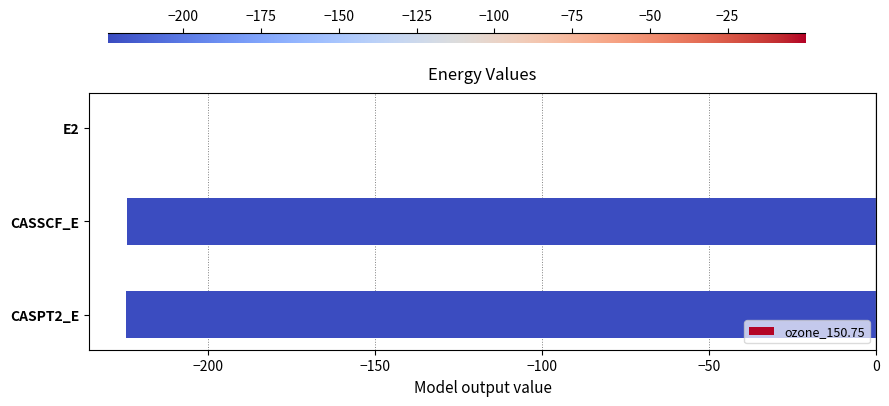

Which category has the highest value across all series?

E2